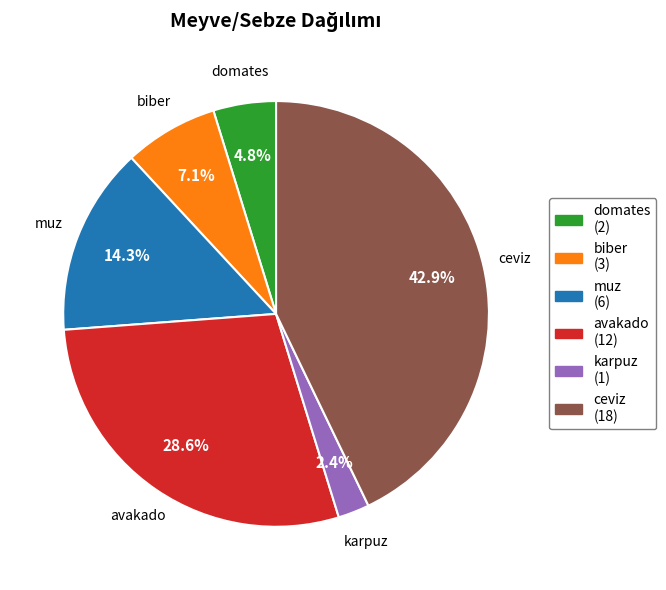

What percentage is NOT represented by karpuz?

97.6%